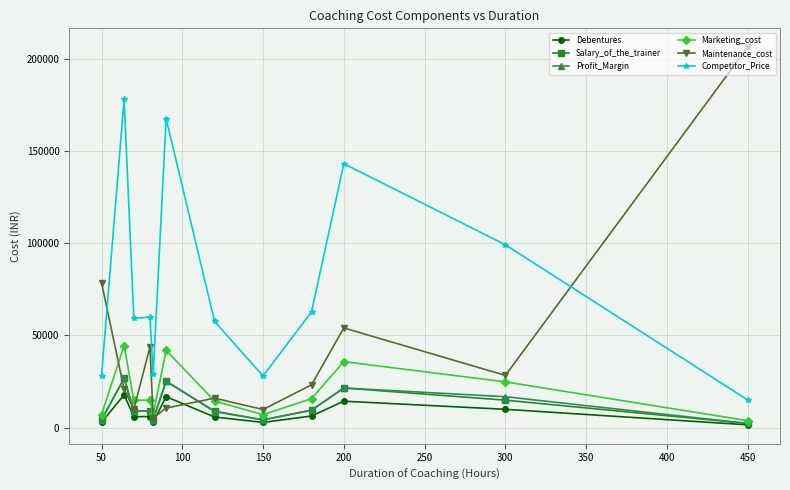

What is the value of the Debentures point at the 7th from the left?

5760.2